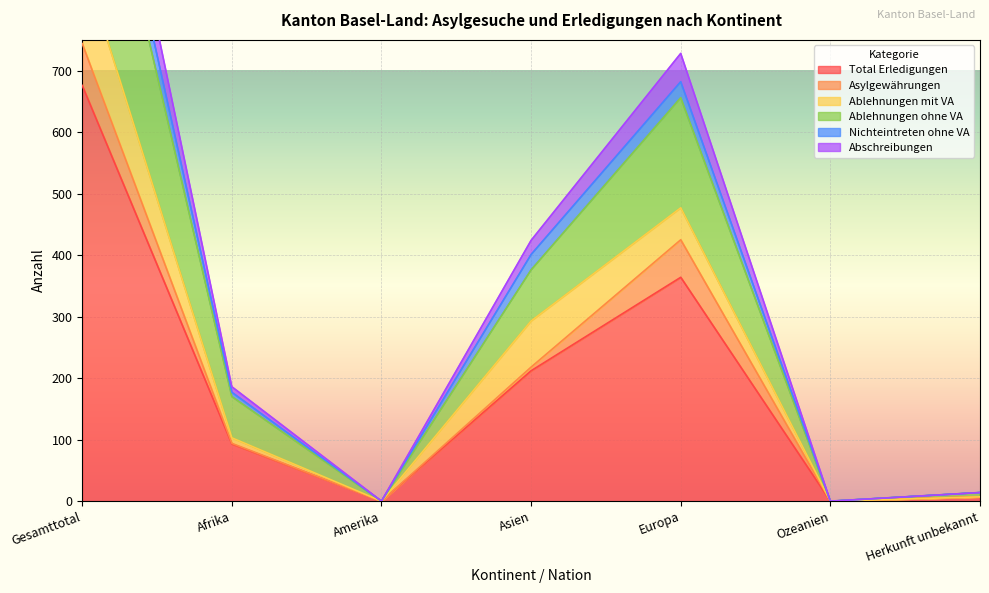

What is the label of the 7th point from the left?

Herkunft unbekannt